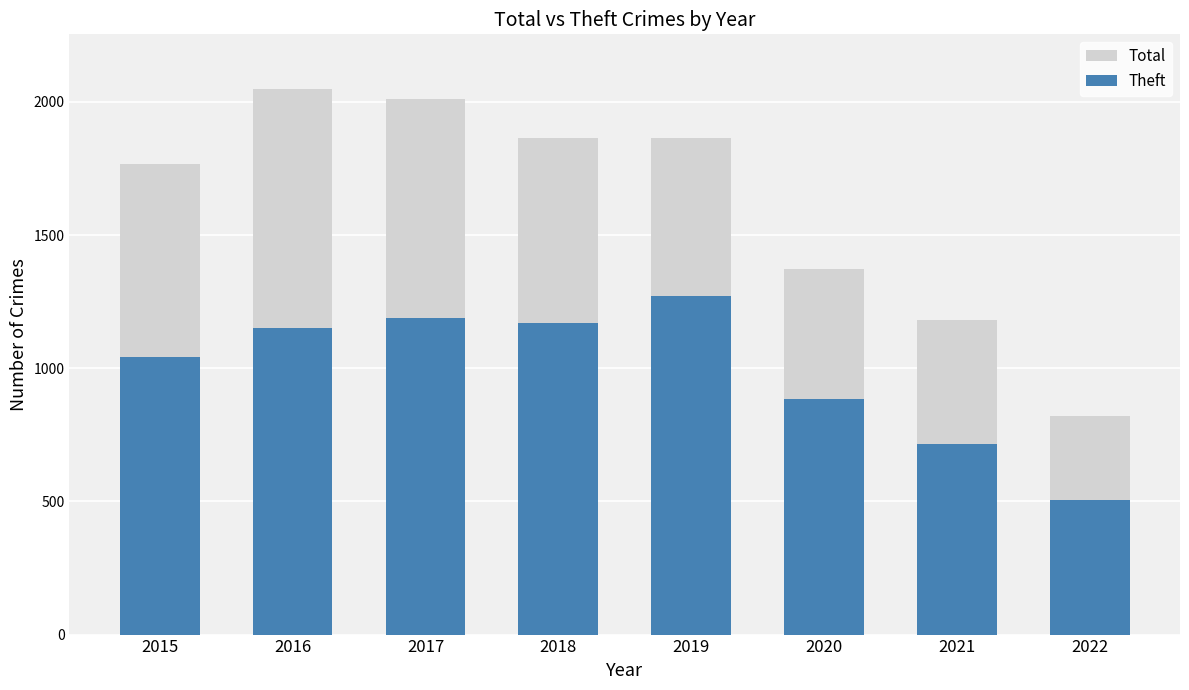

Reading left to right, extract all data points from this chart.

Total: 2015=1768	2016=2049	2017=2011	2018=1865	2019=1866	2020=1374	2021=1182	2022=820
Theft: 2015=1041	2016=1151	2017=1188	2018=1170	2019=1272	2020=884	2021=716	2022=505